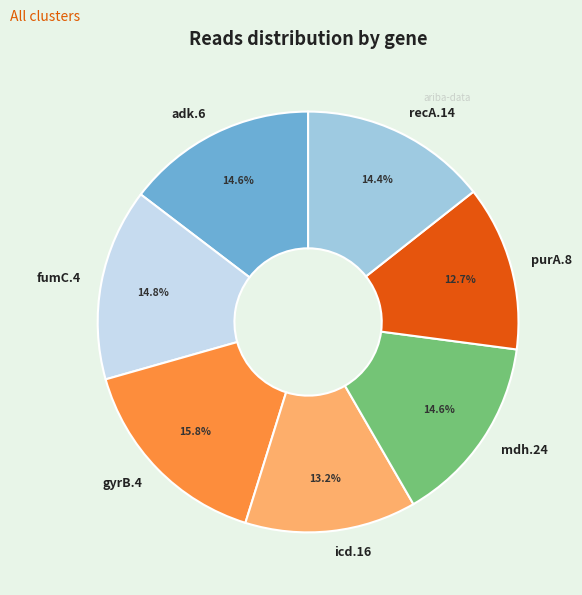

To the nearest percent, what is the average slice percentage?

14%